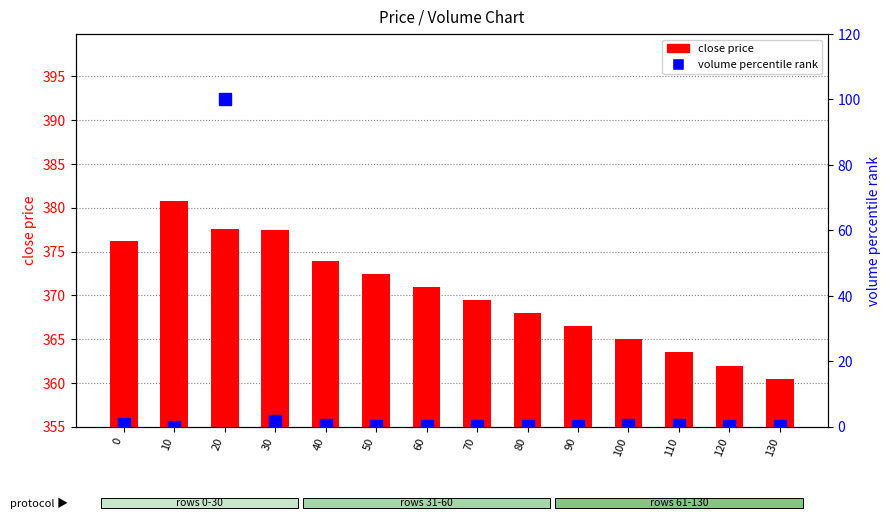

What are all the series names shown in the legend?

close price, volume percentile rank